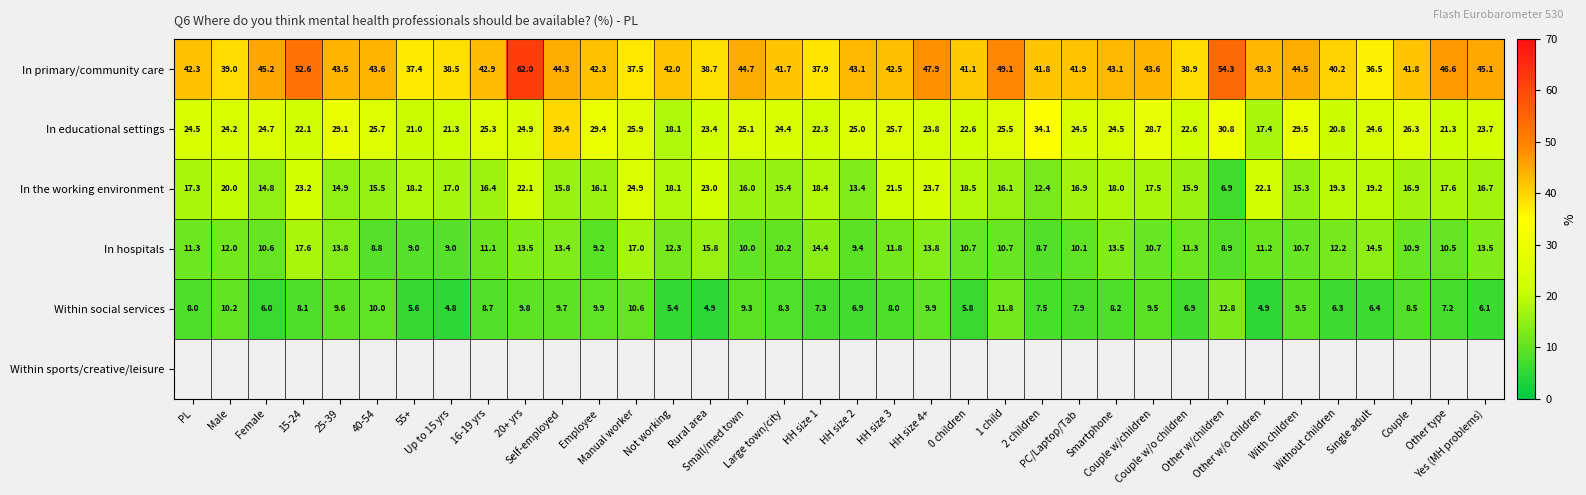

What is the maximum value shown in the chart?

62.0